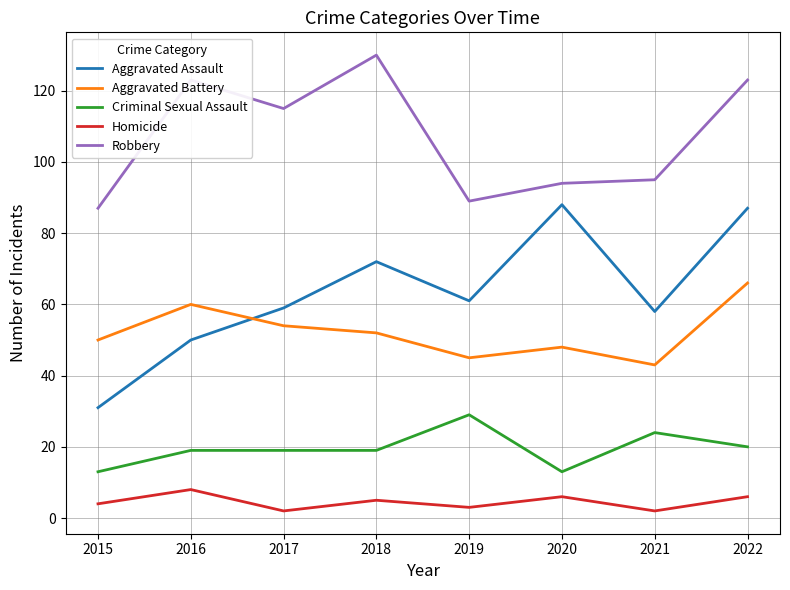

What are all the series names shown in the legend?

Aggravated Assault, Aggravated Battery, Criminal Sexual Assault, Homicide, Robbery